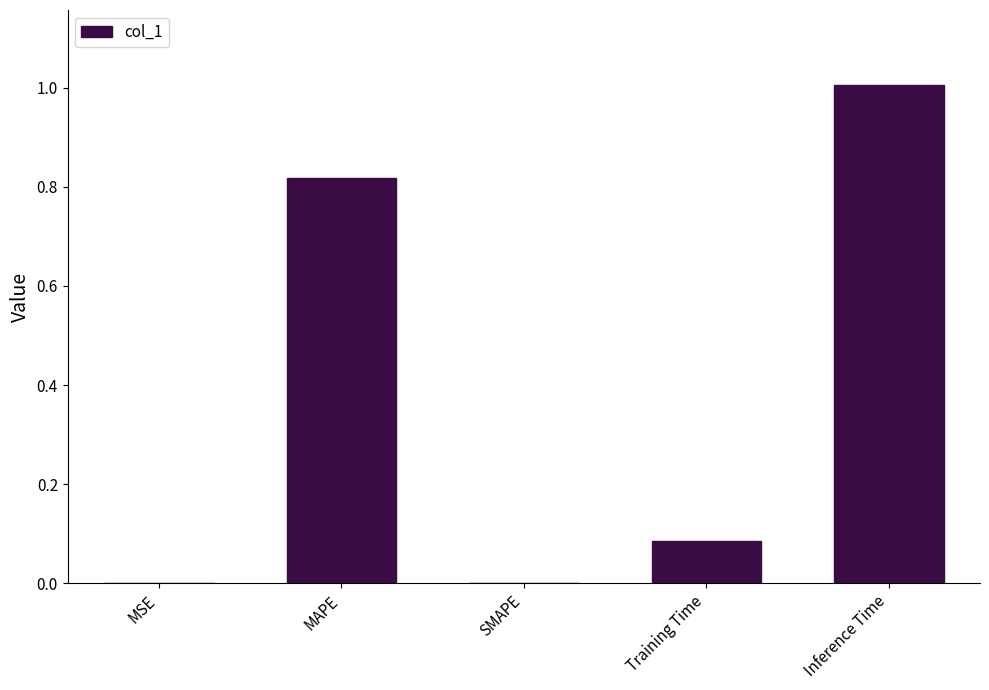

What is the sum of the values at Training Time and MAPE?

0.9